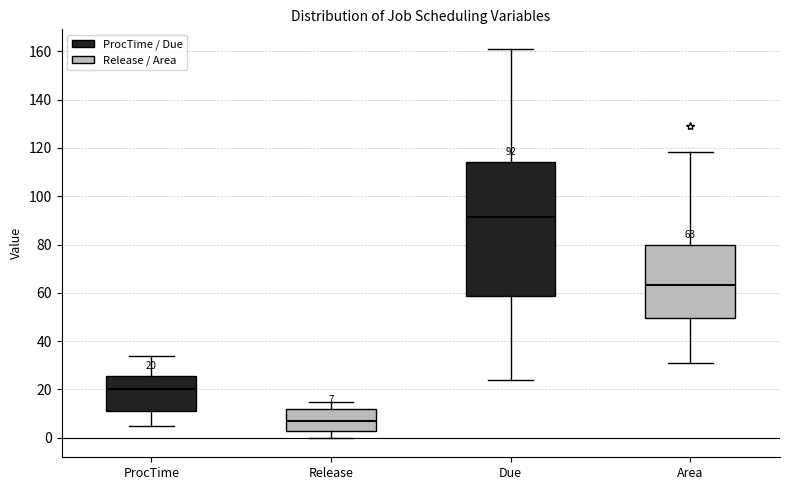

Which box's median line is the highest?

Due